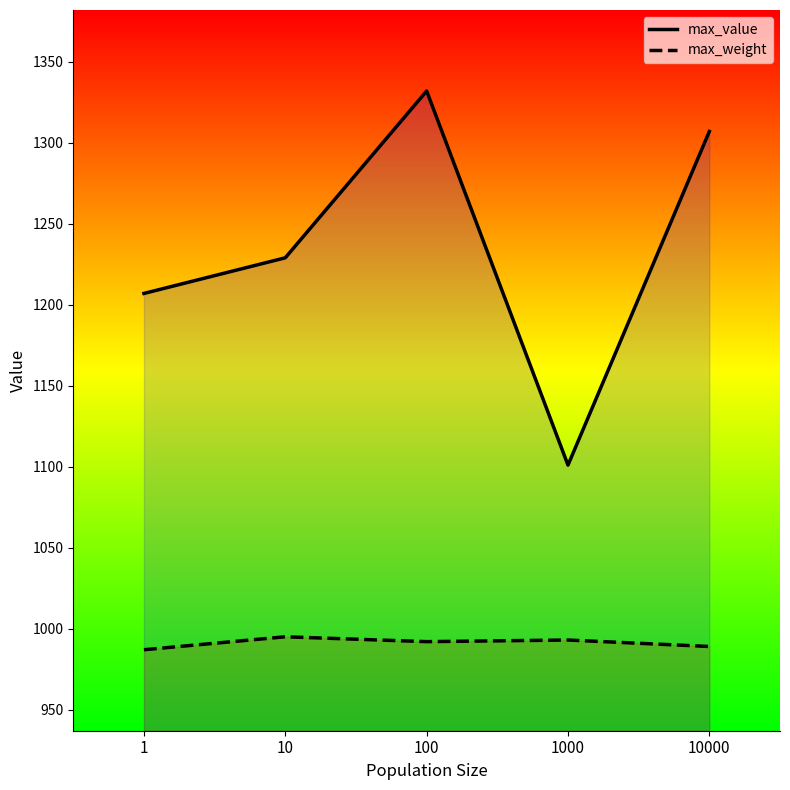

Reading left to right, what are all the values shown in this chart?

max_value: 1207	1229	1332	1101	1307
max_weight: 987	995	992	993	989